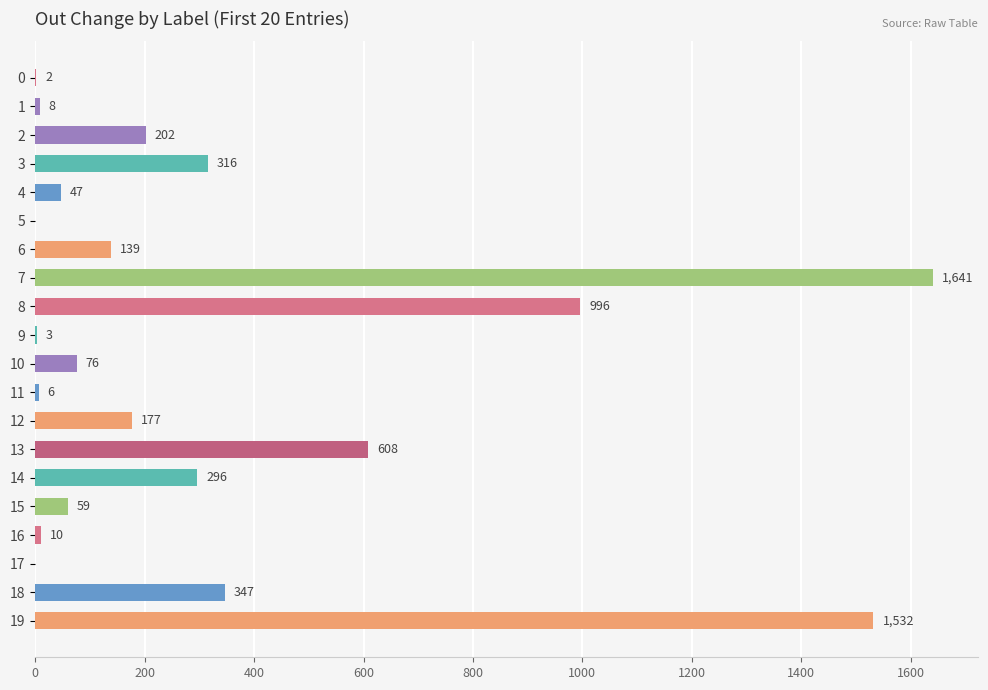

Between 17 and 16, which is larger?

16